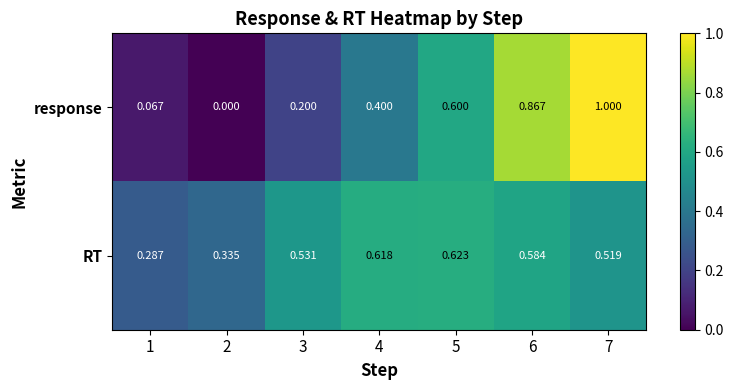

Which series has the largest total across all categories?

RT